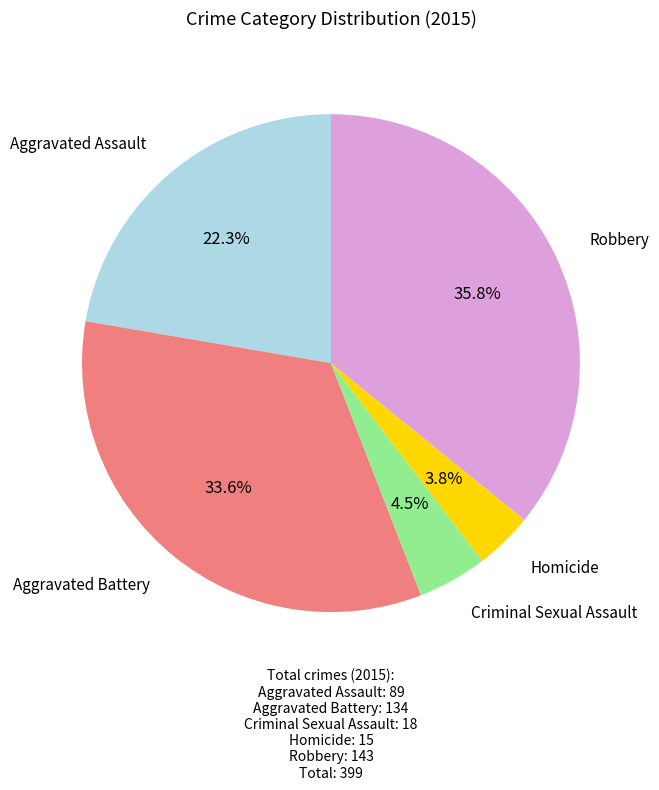

Is there a majority slice in this chart?

No